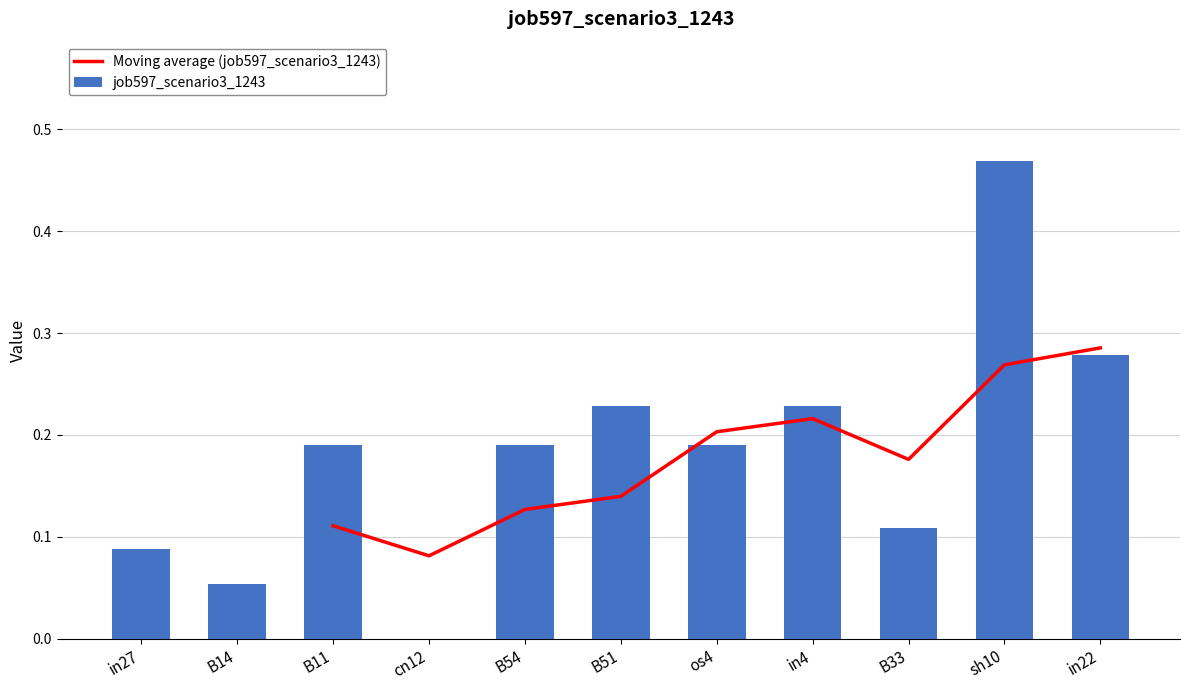

What is the difference between the maximum and minimum values?

0.5